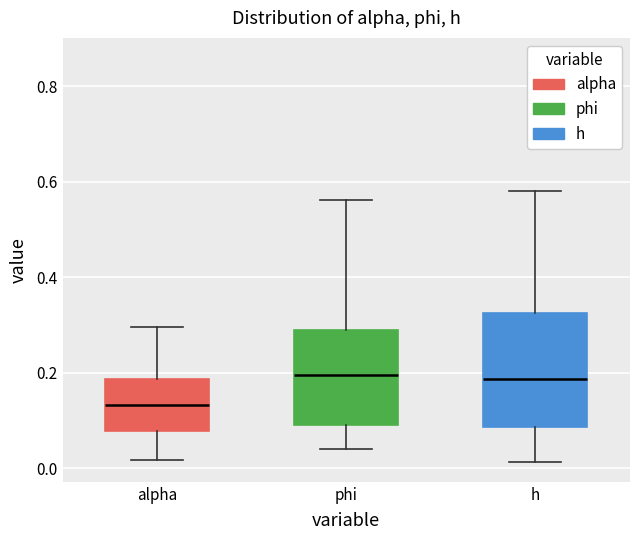

Which box is the tallest, from its lower edge to its upper edge?

h